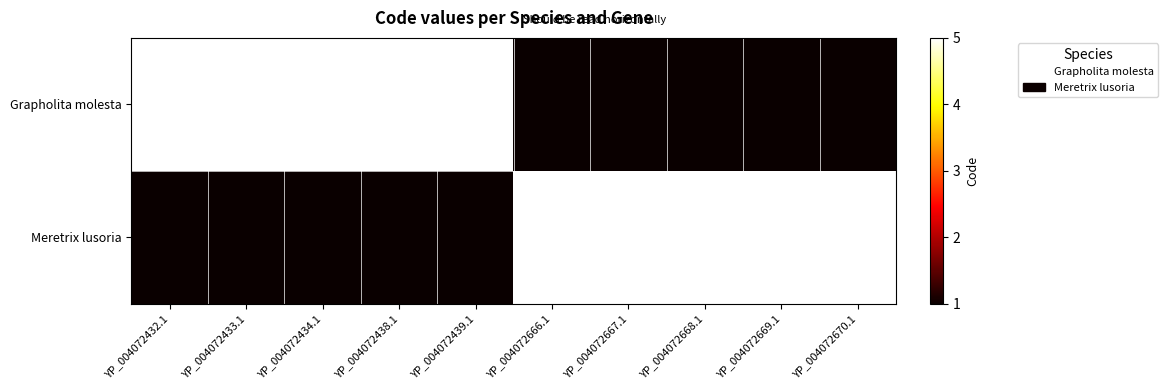

List the series in order of their peak value, highest first.

Grapholita molesta, Meretrix lusoria